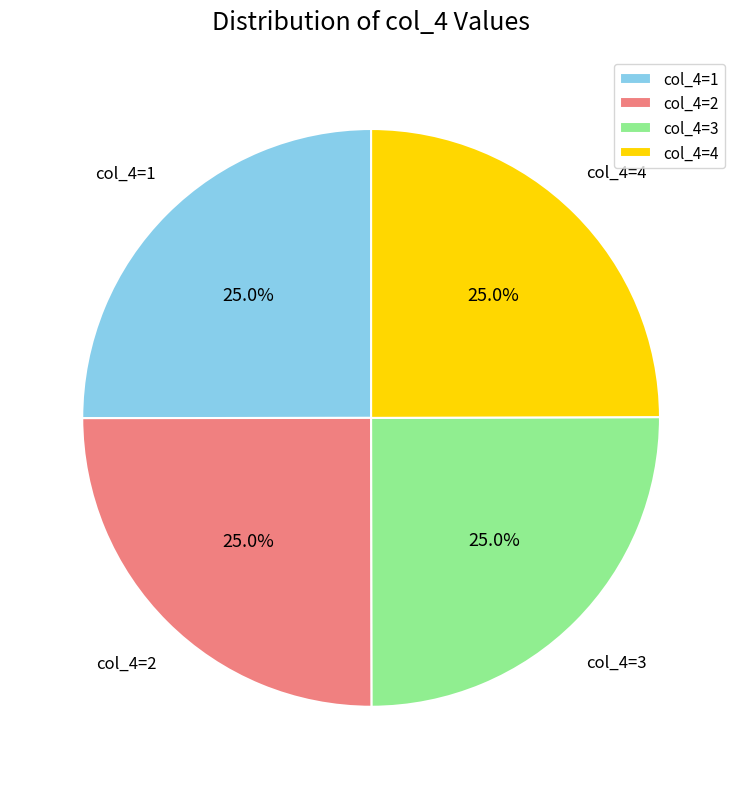

Does any single category account for the majority?

No